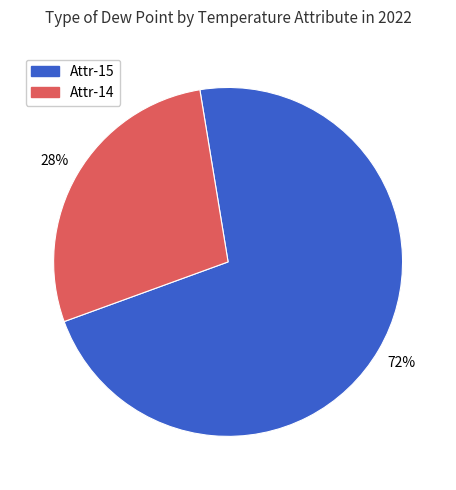

Does any single category account for the majority?

Yes